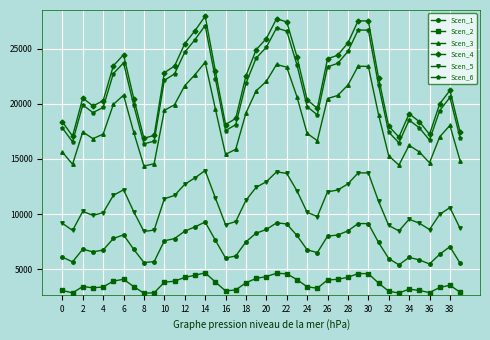

Rank the series by their maximum value, from highest to lowest.

Scen_4, Scen_6, Scen_3, Scen_5, Scen_1, Scen_2